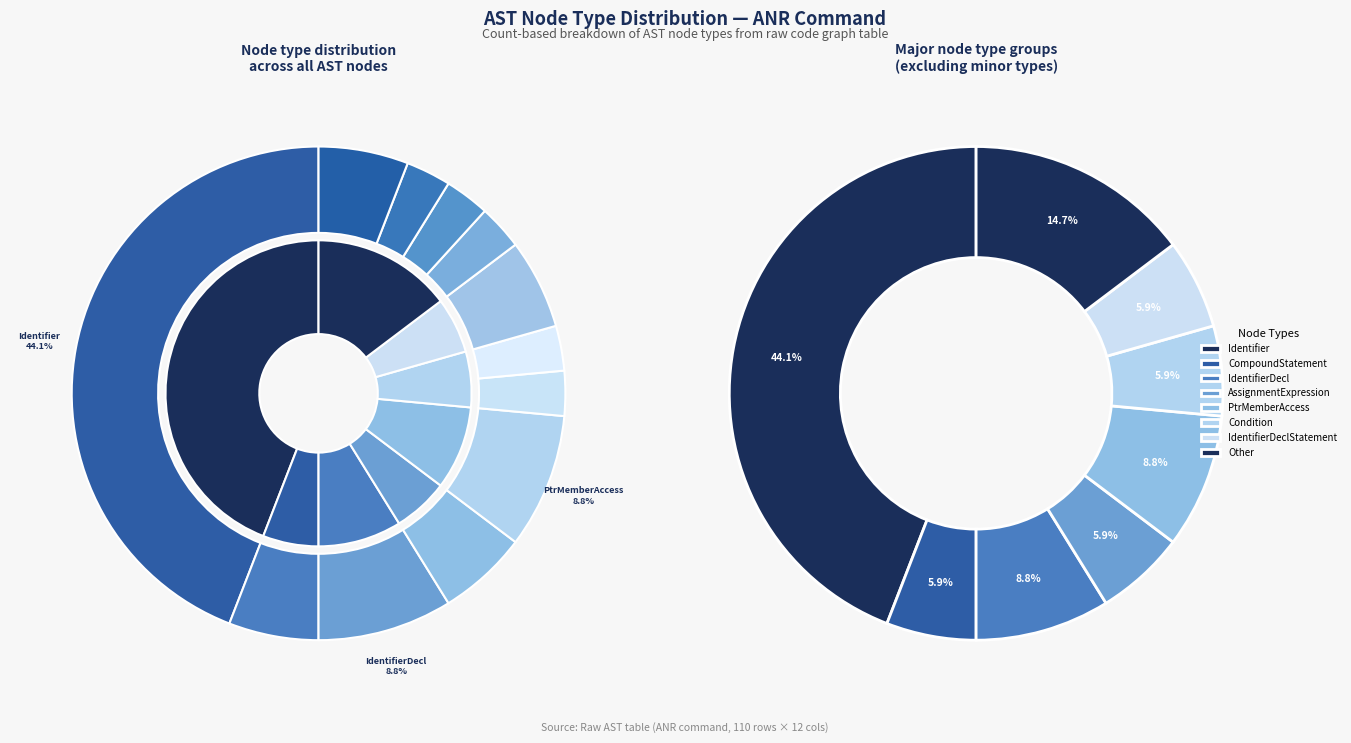

Which has a higher value, IfStatement or IdentifierDeclStatement?

IdentifierDeclStatement